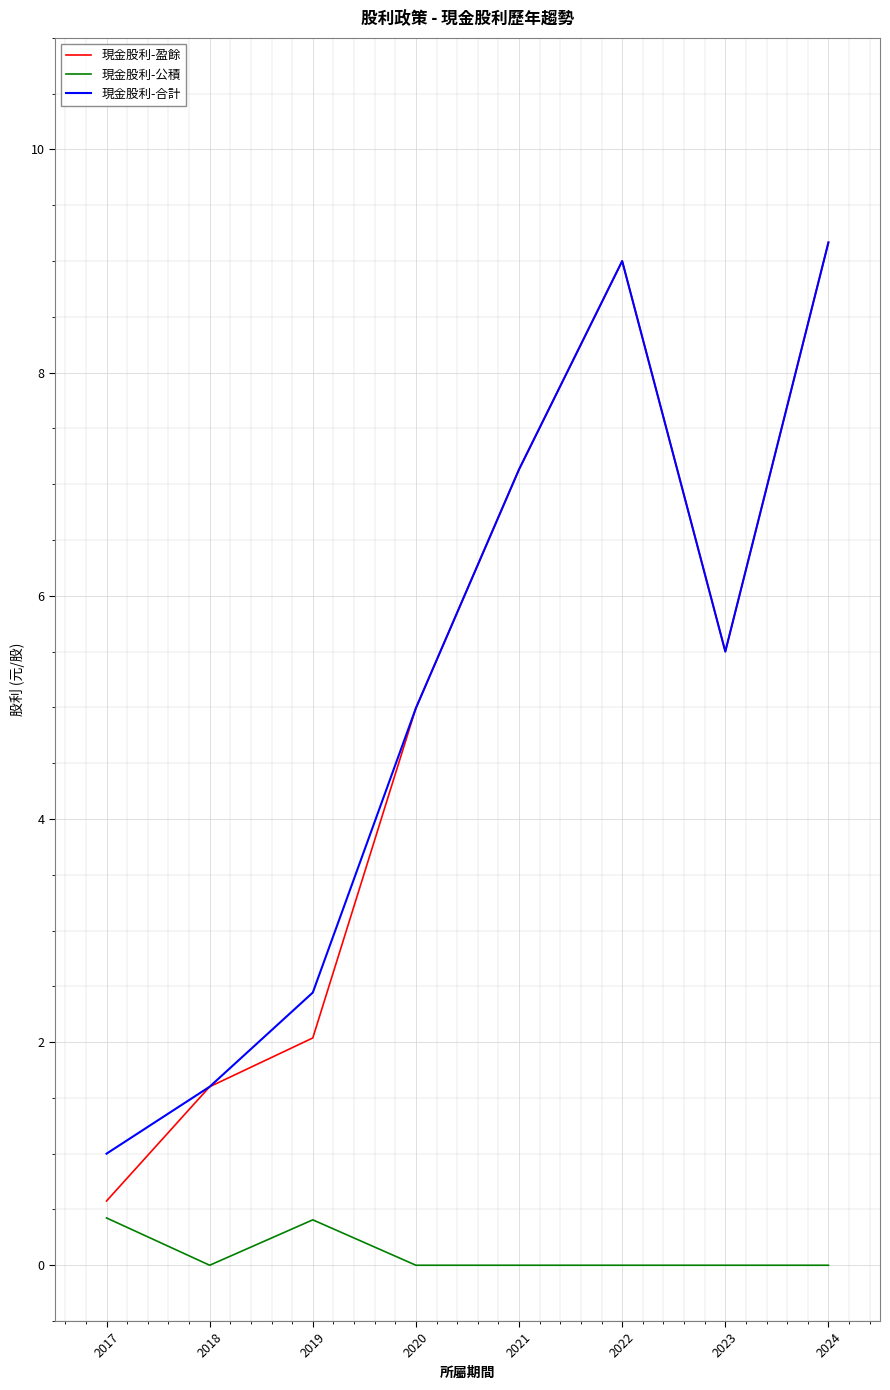

Where is the first local minimum for 現金股利-合計?

2023